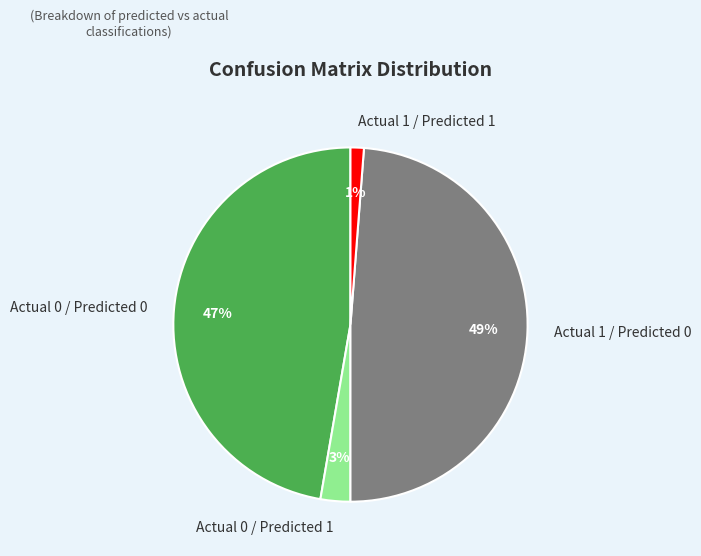

Is it true that Actual 0 / Predicted 1 is 3% of the pie?

True